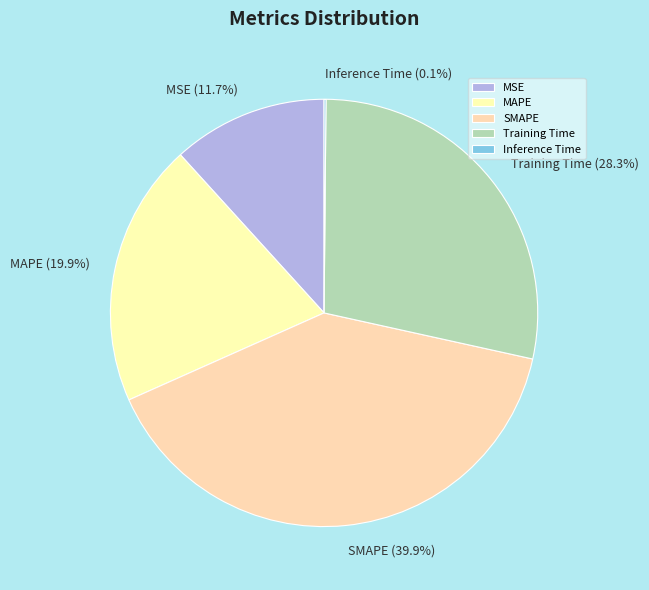

Is there a majority slice in this chart?

No